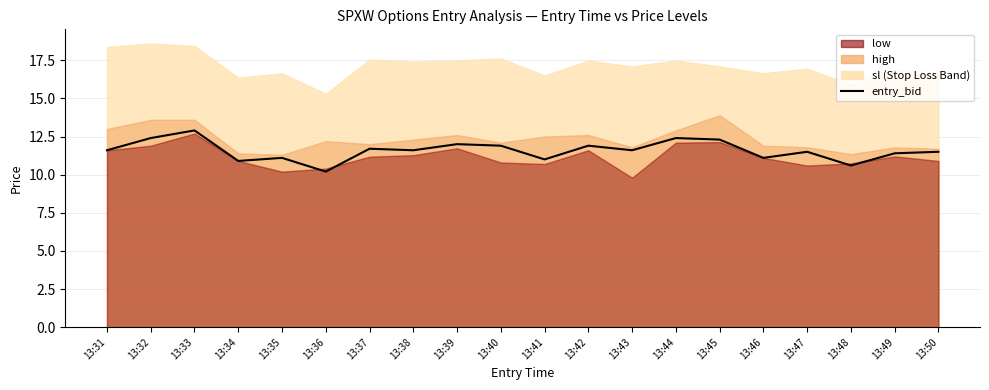

Which category has the highest value across all series?

13:33